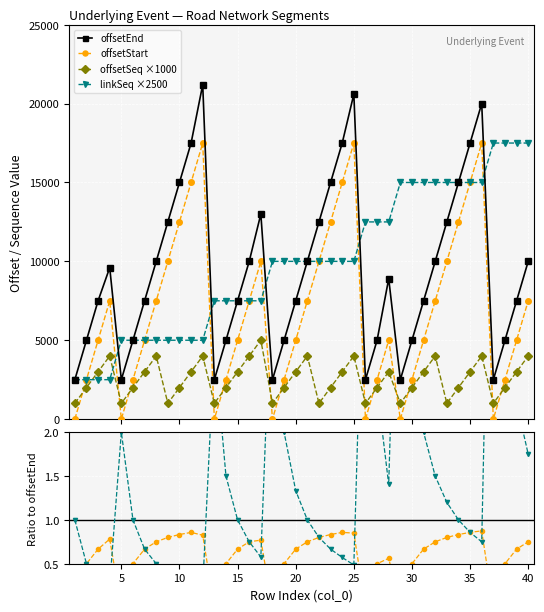

Is it true that offsetStart equals 1.3 at 11?

False